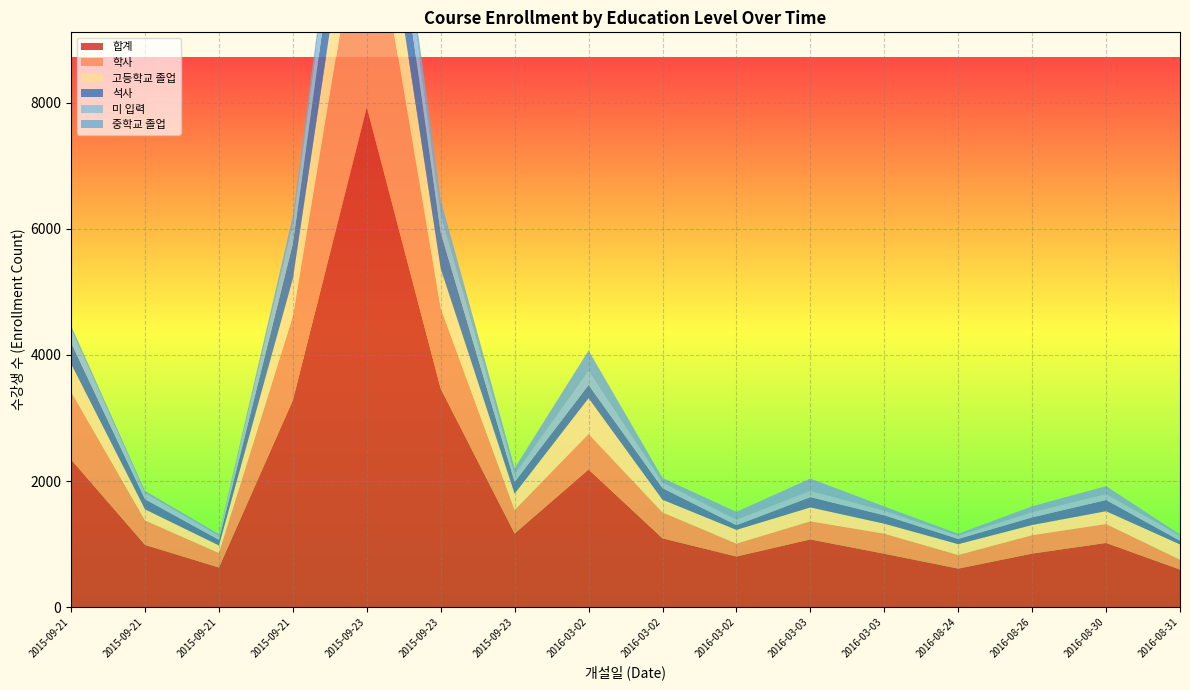

Reading left to right, extract all data points from this chart.

합계: 2015-09-21=2341	2015-09-21=986	2015-09-21=627	2015-09-21=3283	2015-09-23=7931	2015-09-23=3465	2015-09-23=1167	2016-03-02=2183	2016-03-02=1090	2016-03-02=802	2016-03-03=1073	2016-03-03=846	2016-08-24=610	2016-08-26=848	2016-08-30=1017	2016-08-31=595
학사: 2015-09-21=1076	2015-09-21=389	2015-09-21=230	2015-09-21=1333	2015-09-23=3723	2015-09-23=1278	2015-09-23=373	2016-03-02=564	2016-03-02=412	2016-03-02=204	2016-03-03=288	2016-03-03=318	2016-08-24=216	2016-08-26=292	2016-08-30=301	2016-08-31=156
고등학교 졸업: 2015-09-21=443	2015-09-21=176	2015-09-21=121	2015-09-21=596	2015-09-23=1414	2015-09-23=626	2015-09-23=259	2016-03-02=568	2016-03-02=201	2016-03-02=219	2016-03-03=220	2016-03-03=159	2016-08-24=172	2016-08-26=162	2016-08-30=203	2016-08-31=243
석사: 2015-09-21=335	2015-09-21=160	2015-09-21=89	2015-09-21=555	2015-09-23=1197	2015-09-23=572	2015-09-23=186	2016-03-02=210	2016-03-02=184	2016-03-02=74	2016-03-03=164	2016-03-03=133	2016-08-24=83	2016-08-26=121	2016-08-30=178	2016-08-31=58
미 입력: 2015-09-21=205	2015-09-21=95	2015-09-21=63	2015-09-21=298	2015-09-23=621	2015-09-23=281	2015-09-23=113	2016-03-02=218	2016-03-02=87	2016-03-02=85	2016-03-03=95	2016-03-03=70	2016-08-24=50	2016-08-26=80	2016-08-30=90	2016-08-31=80
중학교 졸업: 2015-09-21=64	2015-09-21=37	2015-09-21=26	2015-09-21=145	2015-09-23=224	2015-09-23=240	2015-09-23=106	2016-03-02=328	2016-03-02=75	2016-03-02=126	2016-03-03=199	2016-03-03=70	2016-08-24=31	2016-08-26=96	2016-08-30=130	2016-08-31=19